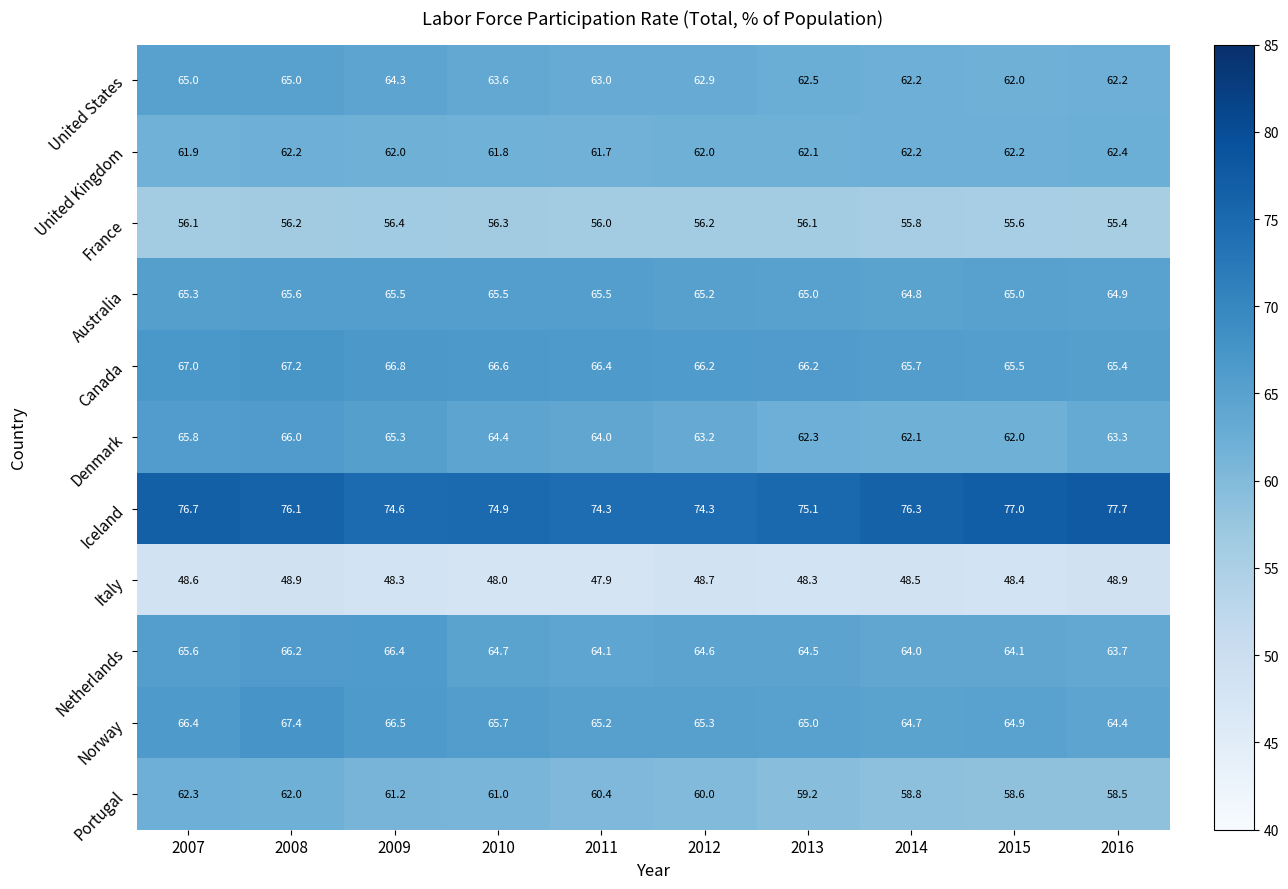

The value of Portugal at 2016 is 58.5. True or false?

True